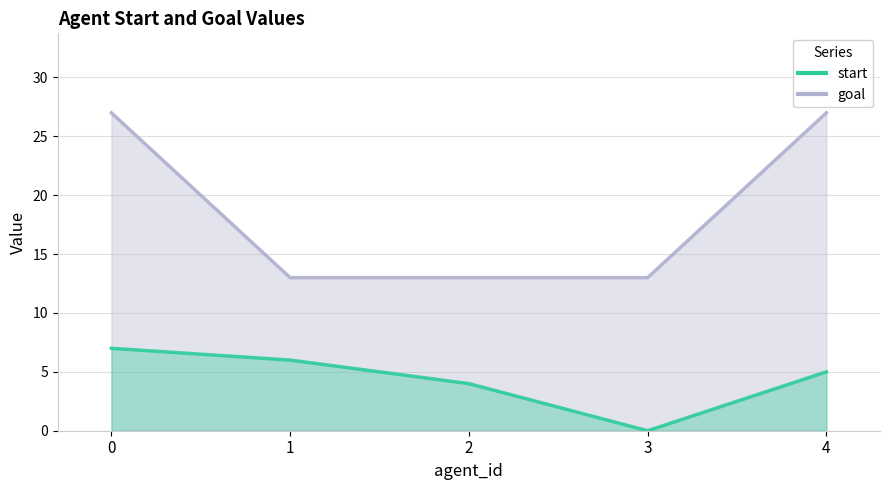

What is the sum of all goal values?

93